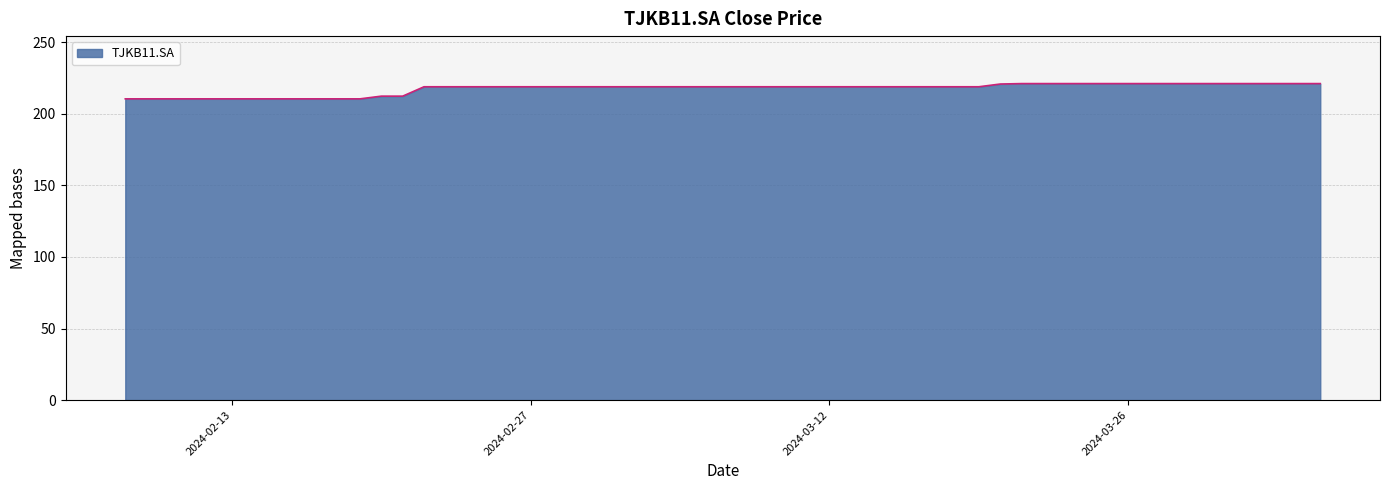

What is the greatest value displayed?

221.1